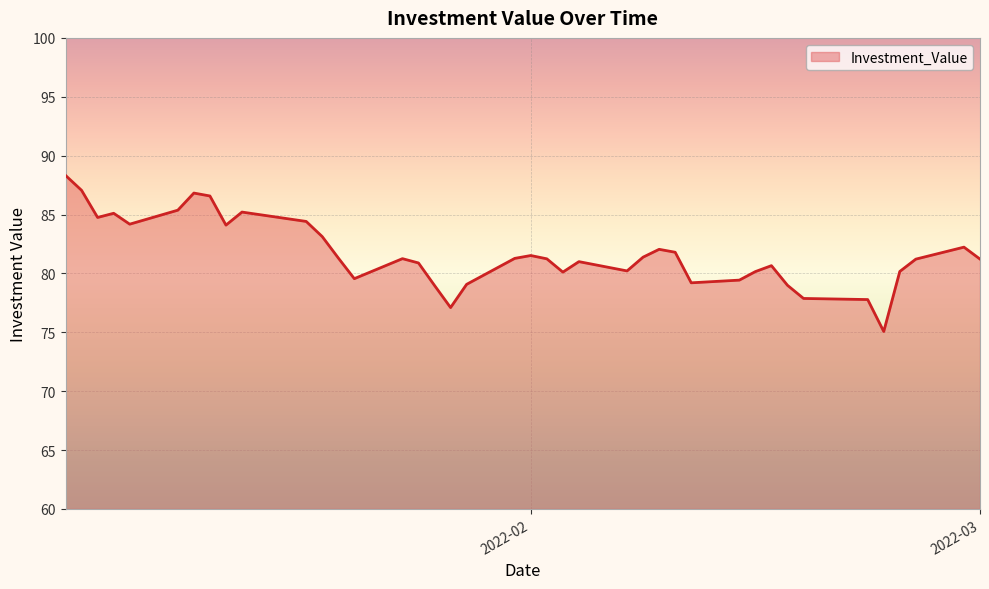

What is the sum of all values?

3267.8